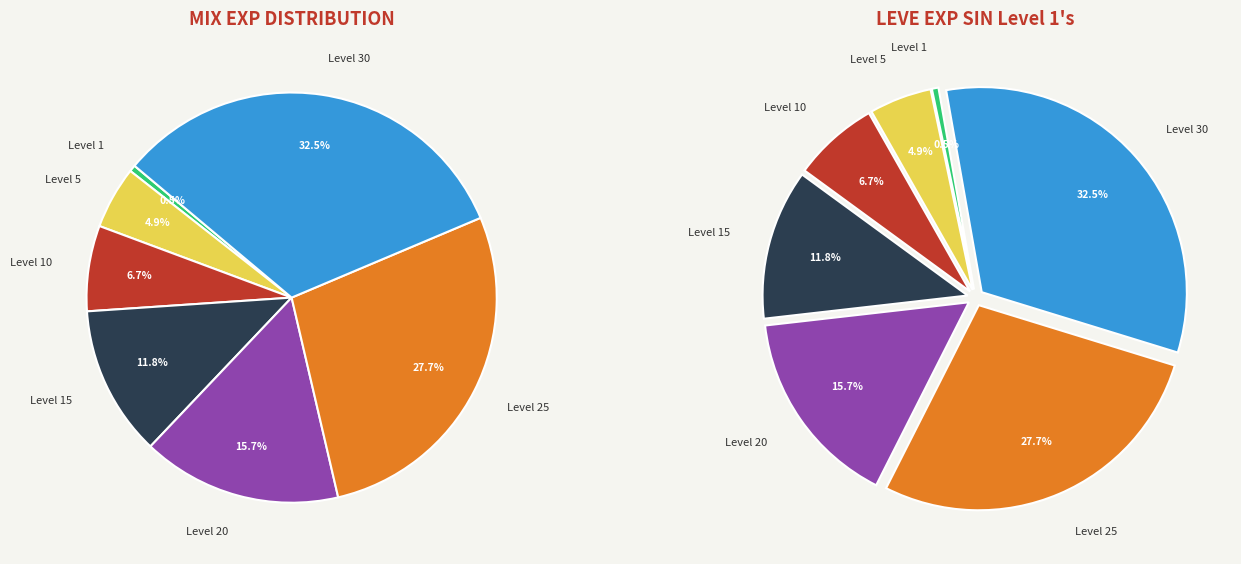

Is there any slice that represents more than half of the pie?

No